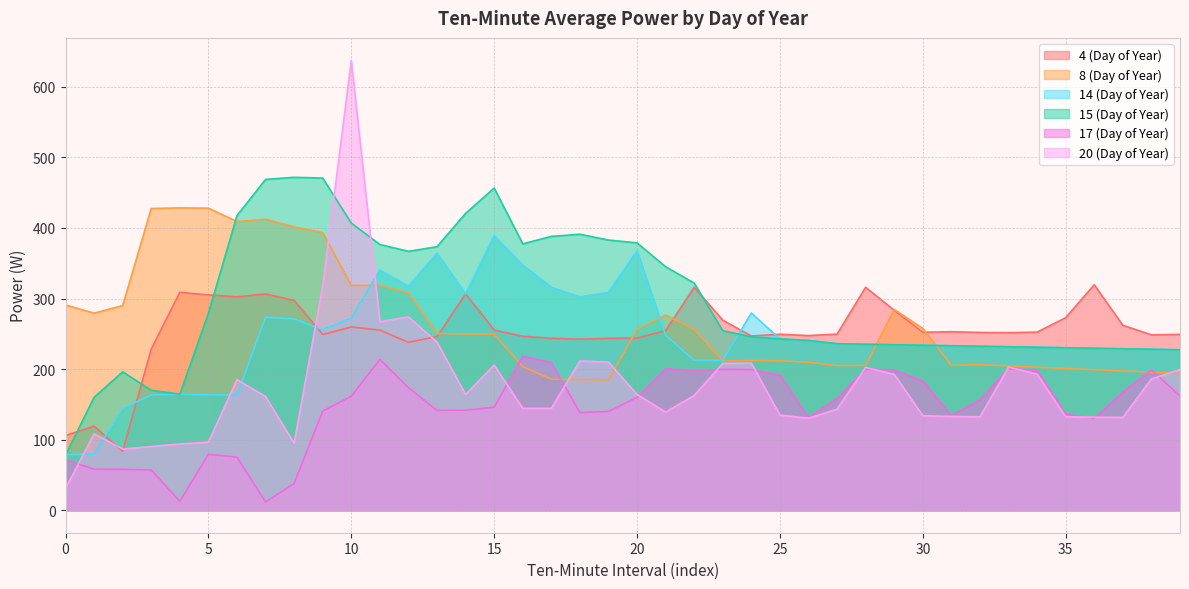

True or false: 4 (Day of Year) has a value of 308.8 at 4.

True